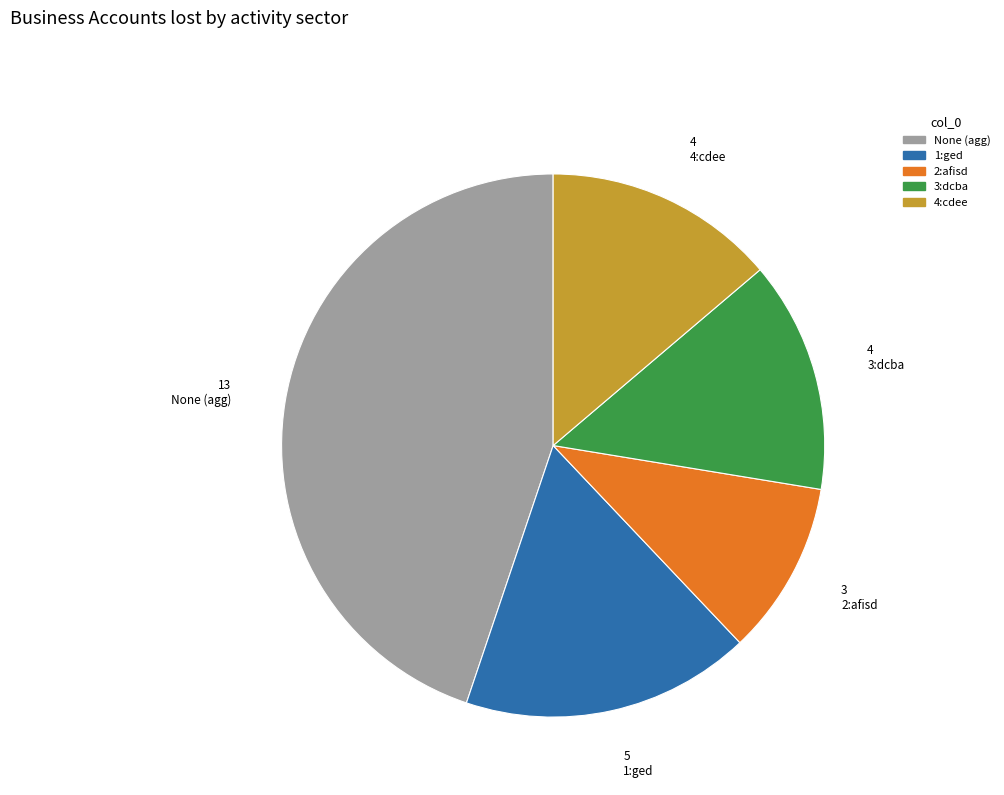

Is there any slice that represents more than half of the pie?

No